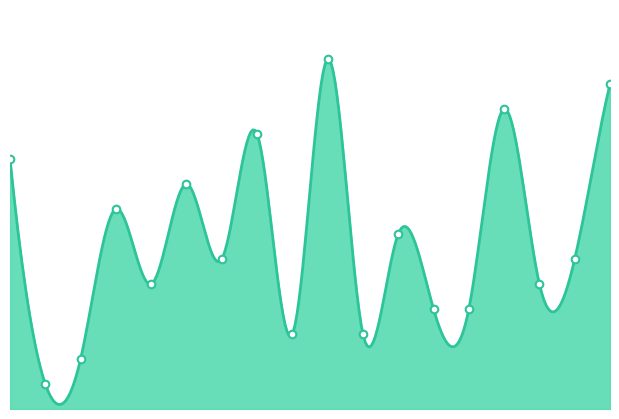

What is the change in value from 4 to 14?

+7